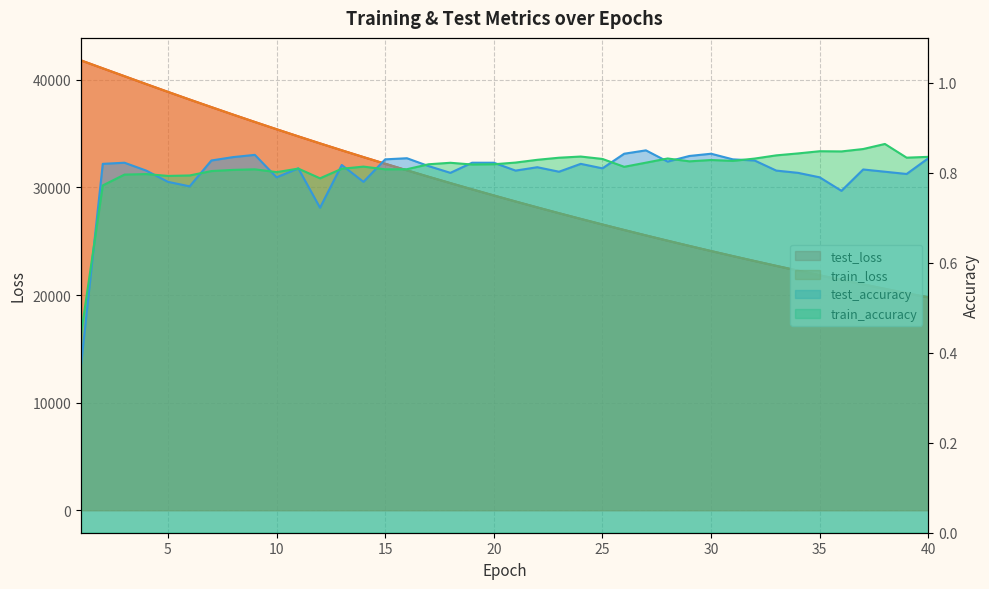

Reading right to left, list all the values displayed in this chart.

test_loss: 19776.9	20173.1	20576.4	20987.6	21406.2	21832.7	22267.1	22709.6	23160.0	23618.8	24085.9	24561.9	25046.0	25539.5	26042.0	26552.9	27073.4	27603.3	28143.0	28692.2	29251.6	29820.7	30399.5	30988.5	31589.1	32199.0	32818.1	33449.5	34090.8	34743.6	35406.6	36081.5	36765.9	37462.3	38163.8	38878.9	39602.9	40335.0	41066.1	41804.6
train_loss: 19776.4	20172.5	20575.8	20987.0	21405.6	21832.0	22266.4	22708.9	23159.4	23618.2	24085.4	24561.4	25045.4	25539.0	26041.6	26552.4	27072.7	27602.6	28142.5	28691.6	29251.2	29820.3	30398.8	30987.8	31588.9	32198.6	32817.6	33449.3	34090.0	34743.5	35406.4	36081.6	36765.7	37462.7	38163.8	38878.2	39602.7	40335.7	41066.6	41801.9
test_accuracy: 0.8	0.8	0.8	0.8	0.8	0.8	0.8	0.8	0.8	0.8	0.8	0.8	0.8	0.8	0.8	0.8	0.8	0.8	0.8	0.8	0.8	0.8	0.8	0.8	0.8	0.8	0.8	0.8	0.7	0.8	0.8	0.8	0.8	0.8	0.8	0.8	0.8	0.8	0.8	0.4
train_accuracy: 0.8	0.8	0.9	0.9	0.8	0.8	0.8	0.8	0.8	0.8	0.8	0.8	0.8	0.8	0.8	0.8	0.8	0.8	0.8	0.8	0.8	0.8	0.8	0.8	0.8	0.8	0.8	0.8	0.8	0.8	0.8	0.8	0.8	0.8	0.8	0.8	0.8	0.8	0.8	0.4